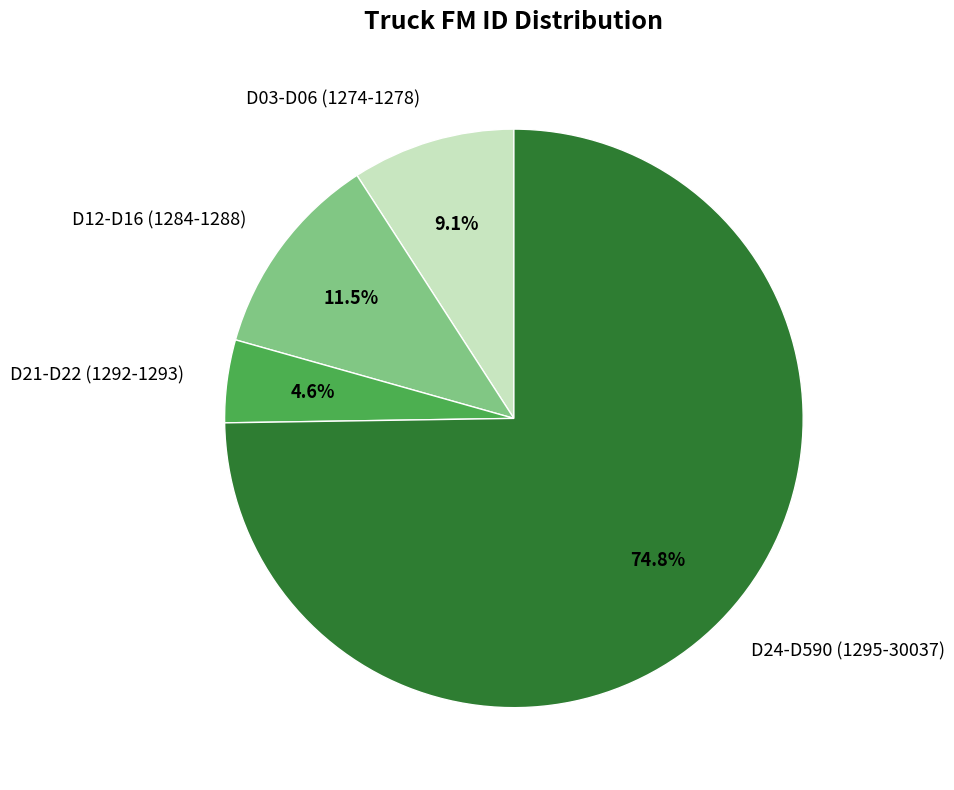

Approximately how many times larger is the value at D03-D06 (1274-1278) compared to D21-D22 (1292-1293)?

2.0